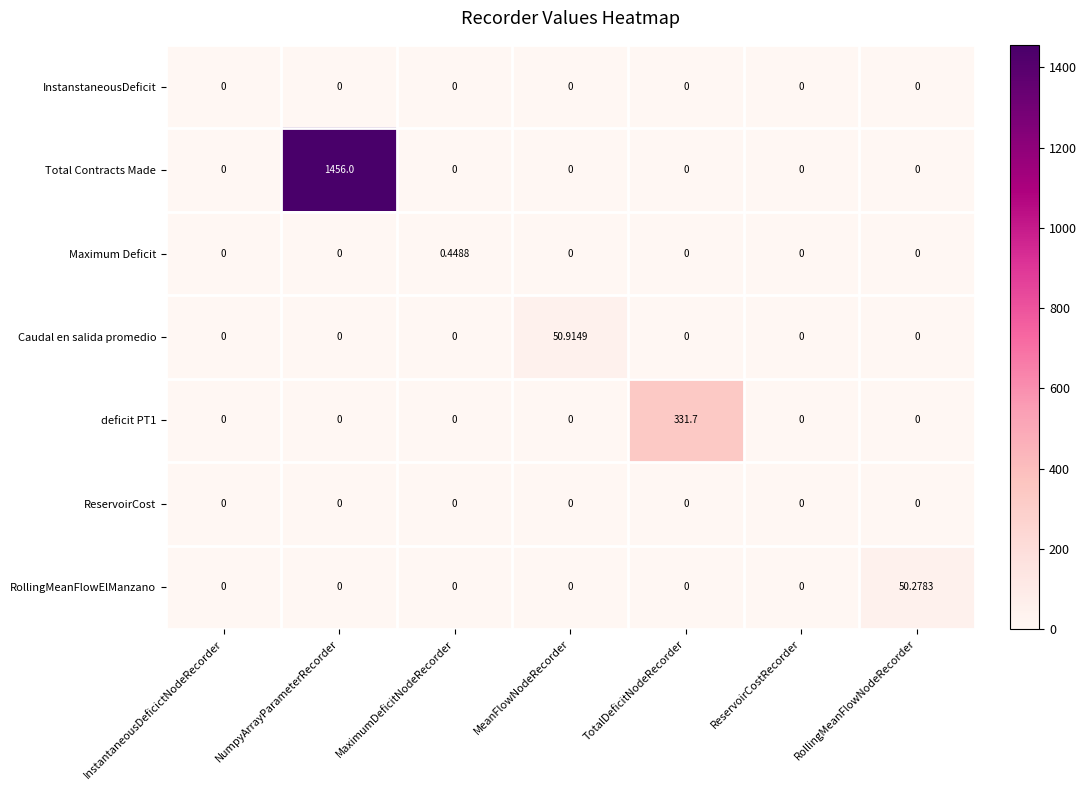

Between MeanFlowNodeRecorder and ReservoirCostRecorder, which series saw the biggest shift?

Caudal en salida promedio